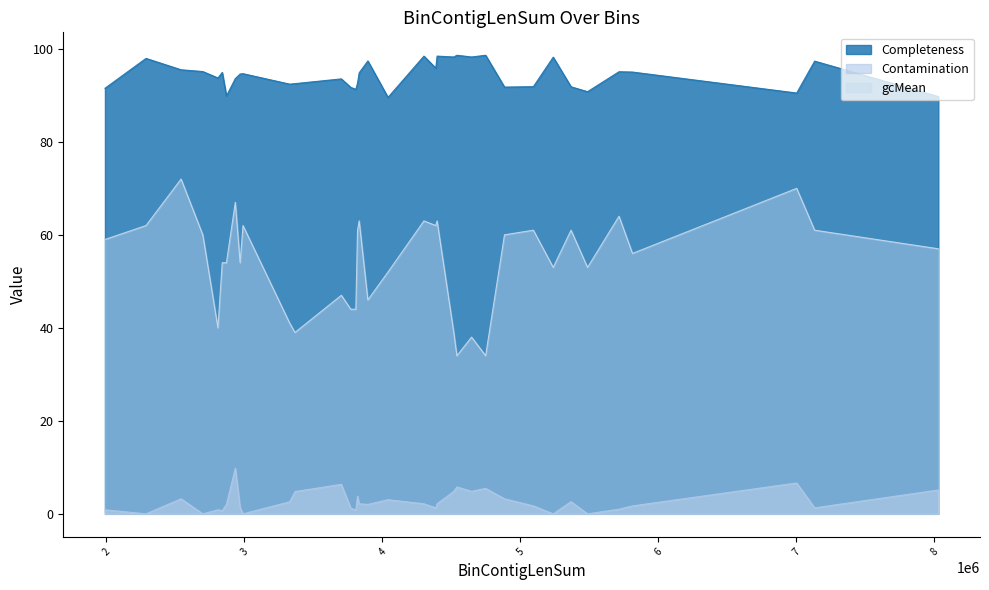

Is it true that gcMean equals 33.4 at 2969007?

False